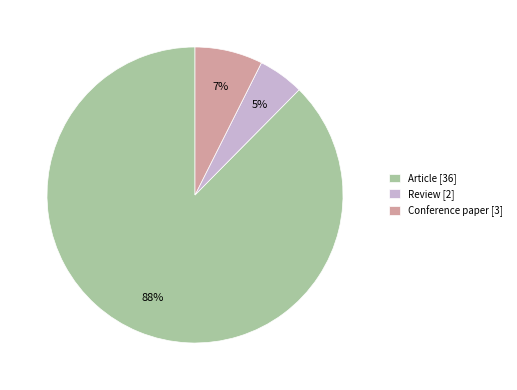

Between Review [2] and Article [36], which is larger?

Article [36]